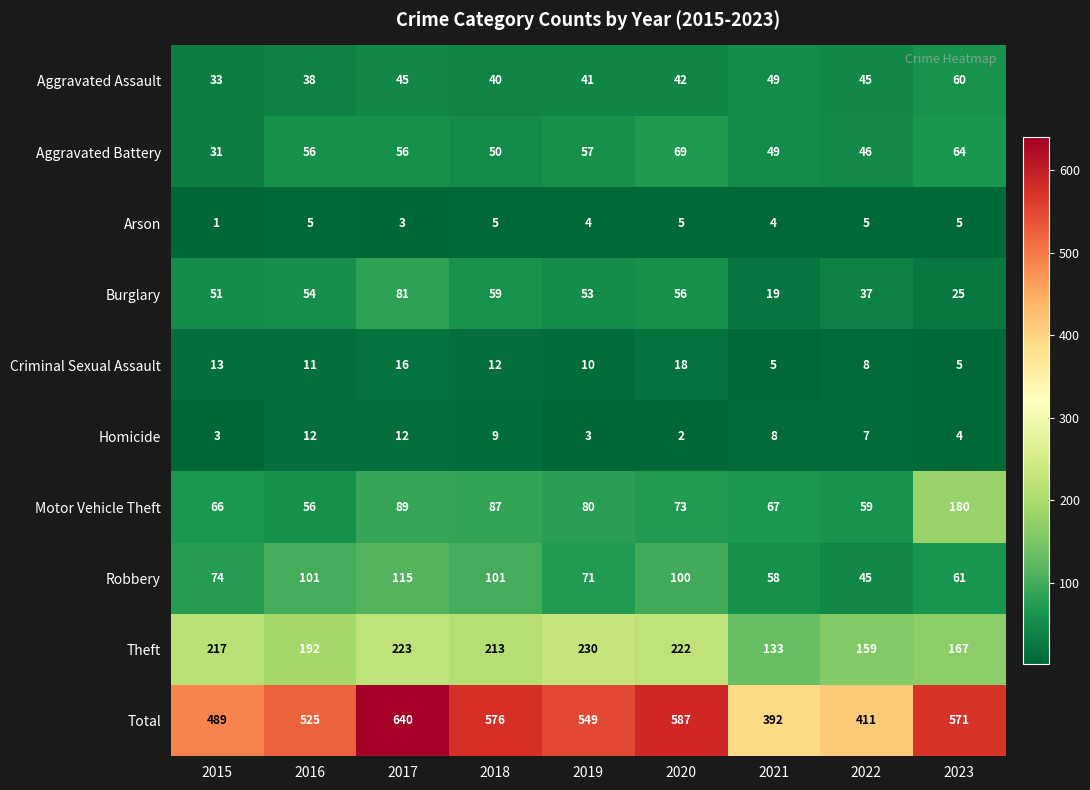

Which series changed the most between 2015 and 2020?

Total